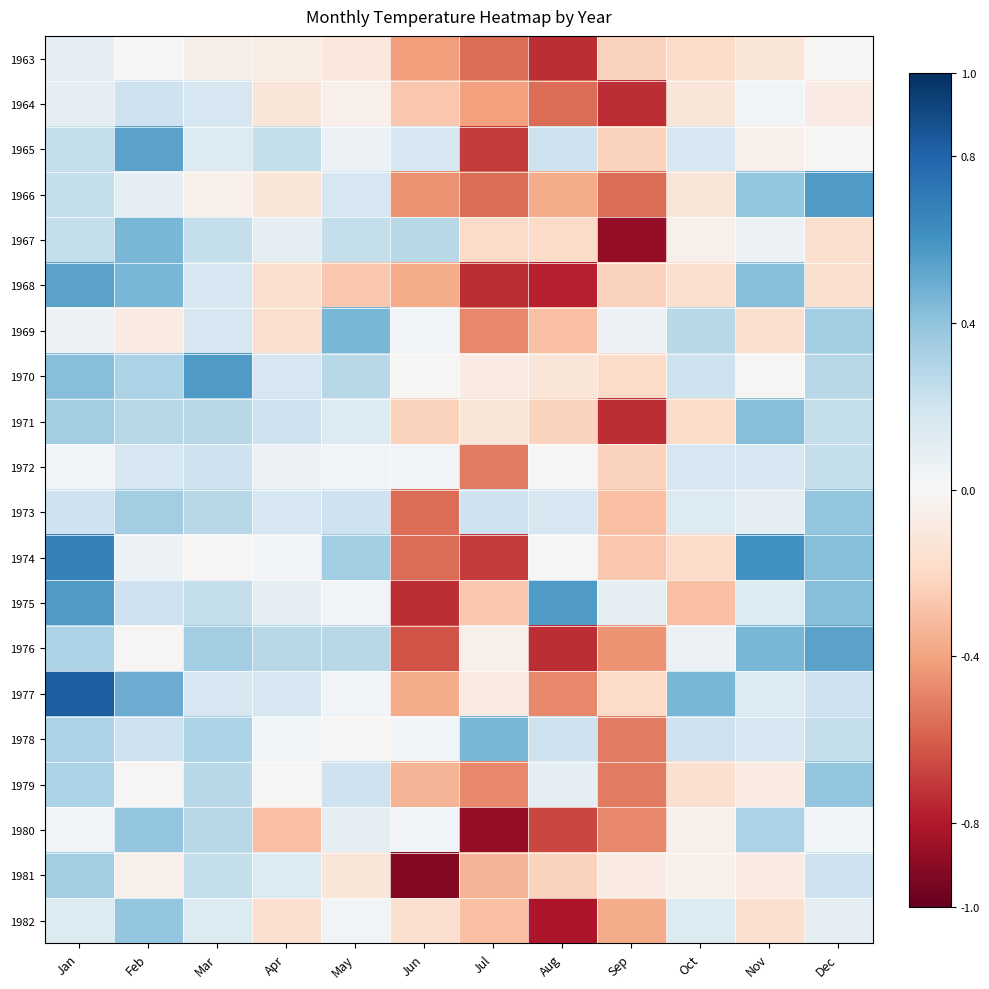

What is the total value across all series at May?

2.0